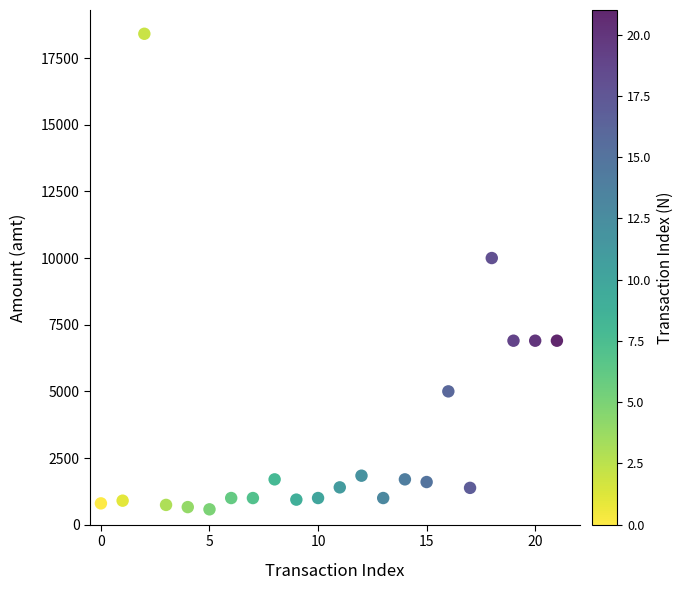

What is the range of Y values (max minus min)?

17834.0